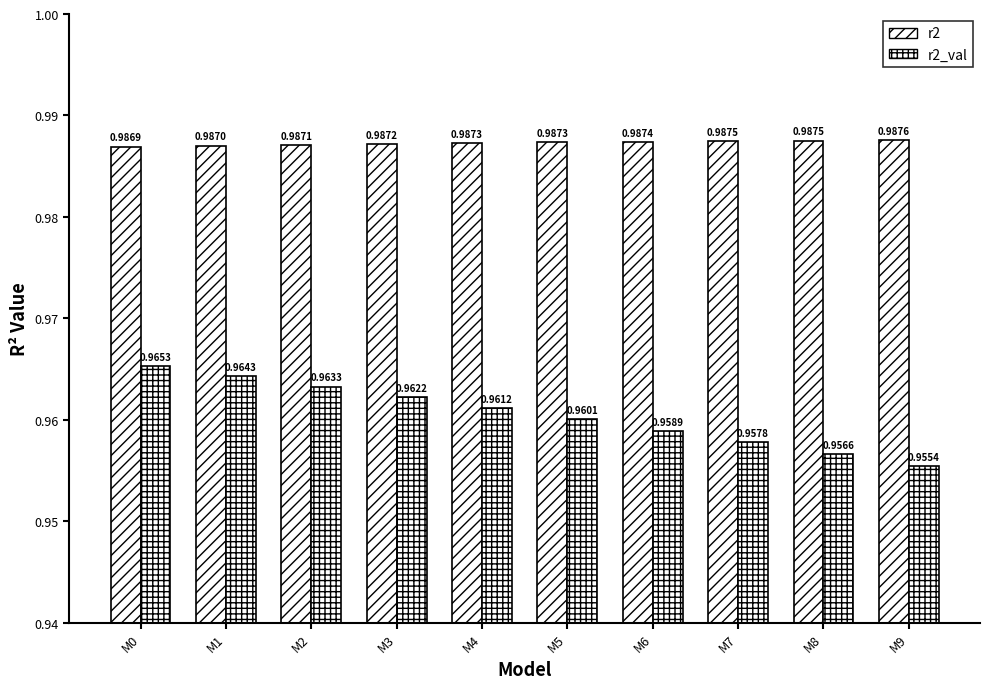

How many bars are there in each group?

2